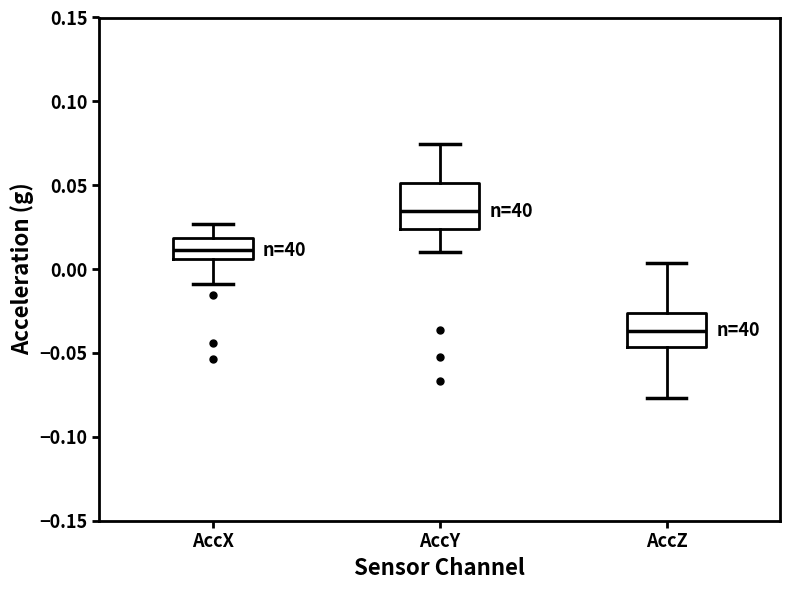

Where is the upper edge of the box for AccZ on the y-axis? The values are not printed on the chart, so give them approximately, as read against the axis.

-0.025